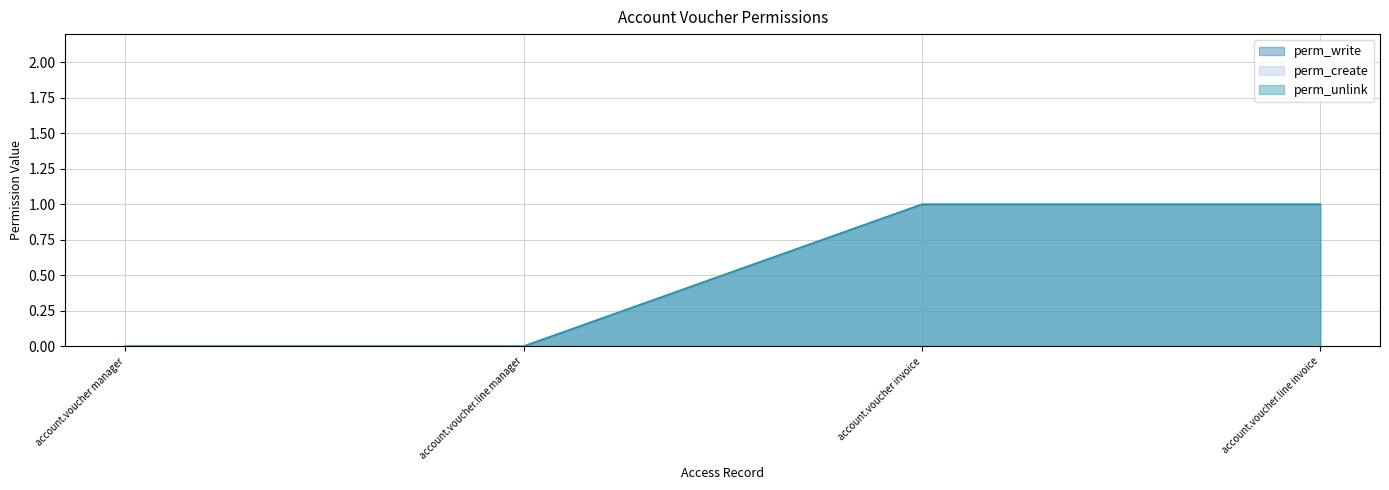

At how many categories does at least one series exceed 0?

2